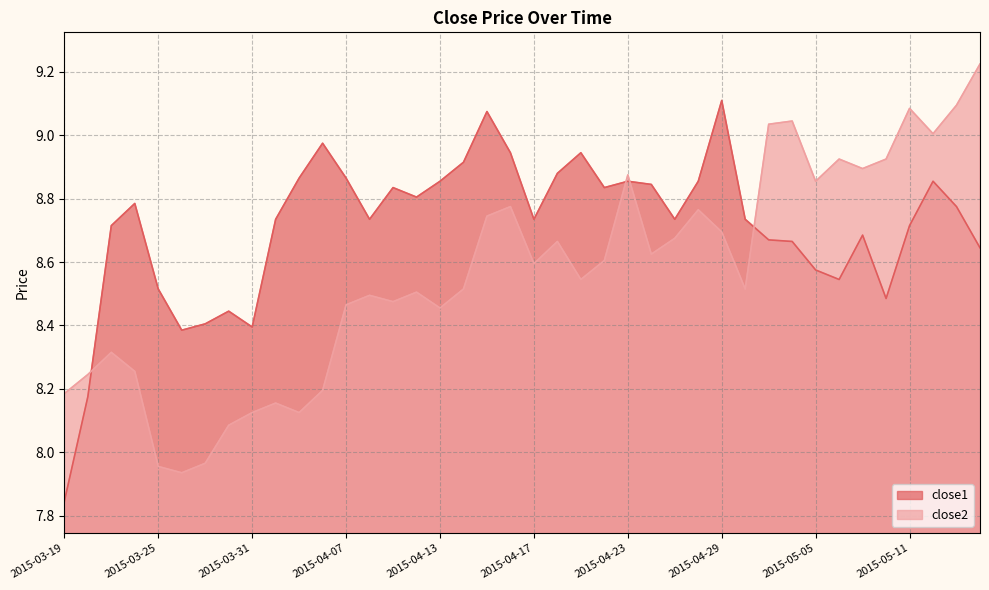

Reading right to left, list all the values displayed in this chart.

close1: 2015-05-14=8.6	2015-05-13=8.8	2015-05-12=8.9	2015-05-11=8.7	2015-05-08=8.5	2015-05-07=8.7	2015-05-06=8.5	2015-05-05=8.6	2015-05-04=8.7	2015-05-01=8.7	2015-04-30=8.7	2015-04-29=9.1	2015-04-28=8.9	2015-04-27=8.7	2015-04-24=8.8	2015-04-23=8.9	2015-04-22=8.8	2015-04-21=8.9	2015-04-20=8.9	2015-04-17=8.7	2015-04-16=8.9	2015-04-15=9.1	2015-04-14=8.9	2015-04-13=8.9	2015-04-10=8.8	2015-04-09=8.8	2015-04-08=8.7	2015-04-07=8.9	2015-04-06=9.0	2015-04-02=8.9	2015-04-01=8.7	2015-03-31=8.4	2015-03-30=8.4	2015-03-27=8.4	2015-03-26=8.4	2015-03-25=8.5	2015-03-24=8.8	2015-03-23=8.7	2015-03-20=8.2	2015-03-19=7.8
close2: 2015-05-14=9.2	2015-05-13=9.1	2015-05-12=9.0	2015-05-11=9.1	2015-05-08=8.9	2015-05-07=8.9	2015-05-06=8.9	2015-05-05=8.9	2015-05-04=9.0	2015-05-01=9.0	2015-04-30=8.5	2015-04-29=8.7	2015-04-28=8.8	2015-04-27=8.7	2015-04-24=8.6	2015-04-23=8.9	2015-04-22=8.6	2015-04-21=8.5	2015-04-20=8.7	2015-04-17=8.6	2015-04-16=8.8	2015-04-15=8.7	2015-04-14=8.5	2015-04-13=8.5	2015-04-10=8.5	2015-04-09=8.5	2015-04-08=8.5	2015-04-07=8.5	2015-04-06=8.2	2015-04-02=8.1	2015-04-01=8.2	2015-03-31=8.1	2015-03-30=8.1	2015-03-27=8.0	2015-03-26=7.9	2015-03-25=8.0	2015-03-24=8.3	2015-03-23=8.3	2015-03-20=8.2	2015-03-19=8.2